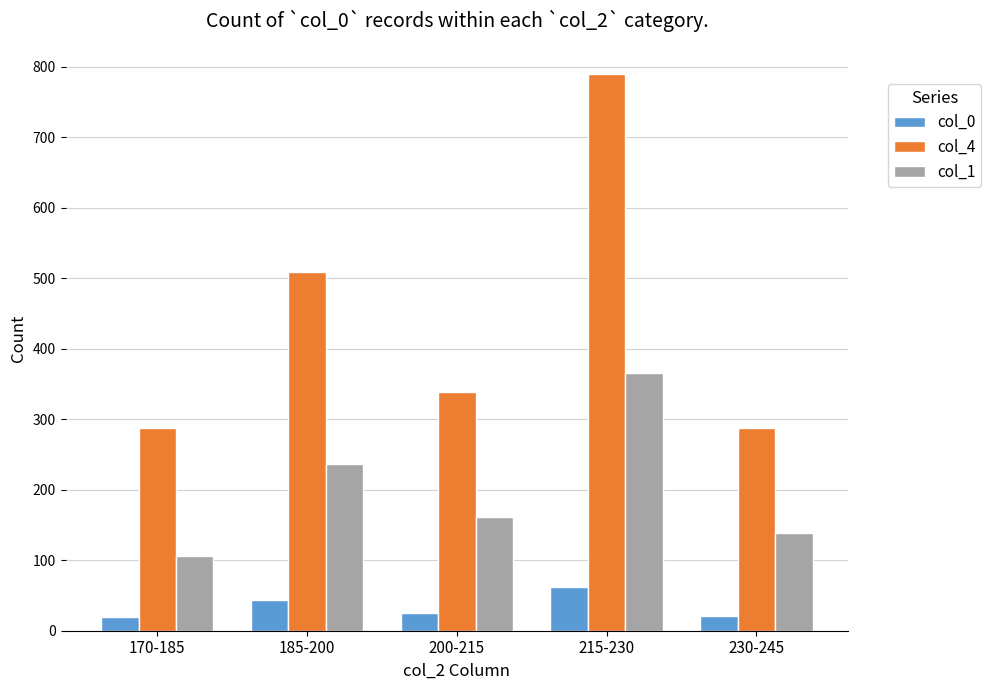

What is the sum of the col_1 values at 230-245 and 215-230?

505